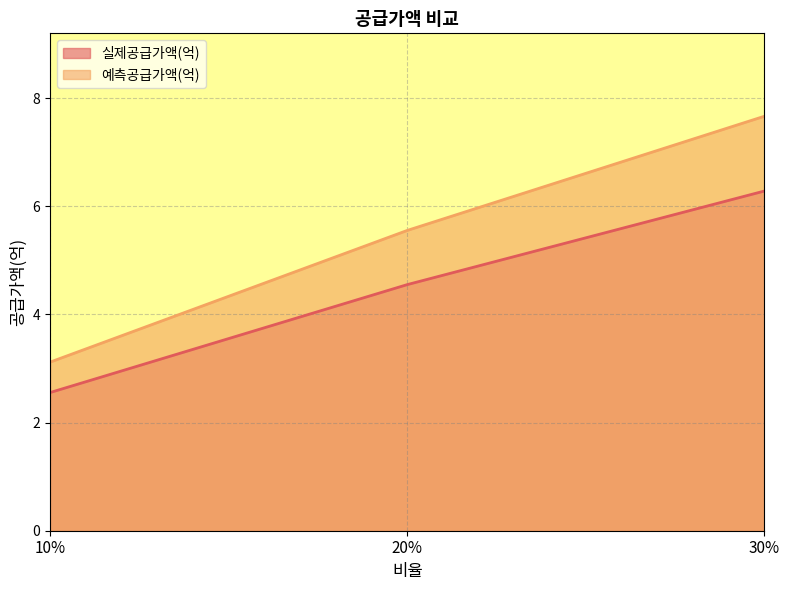

What is the maximum value for 예측공급가액(억)?

7.7